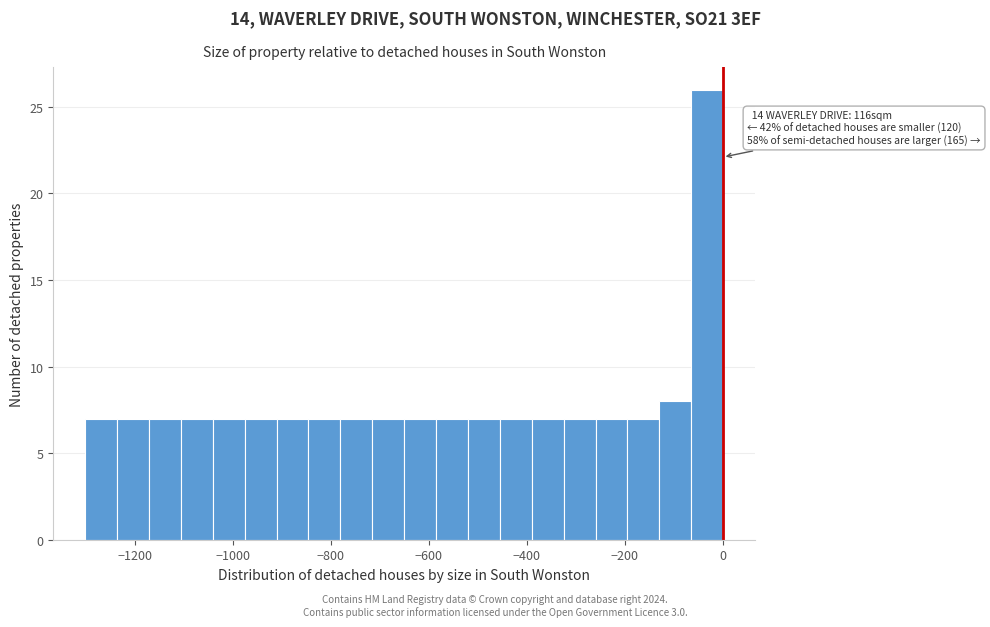

Read against the x-axis, roughly where is the centre of the tallest bar?

-40